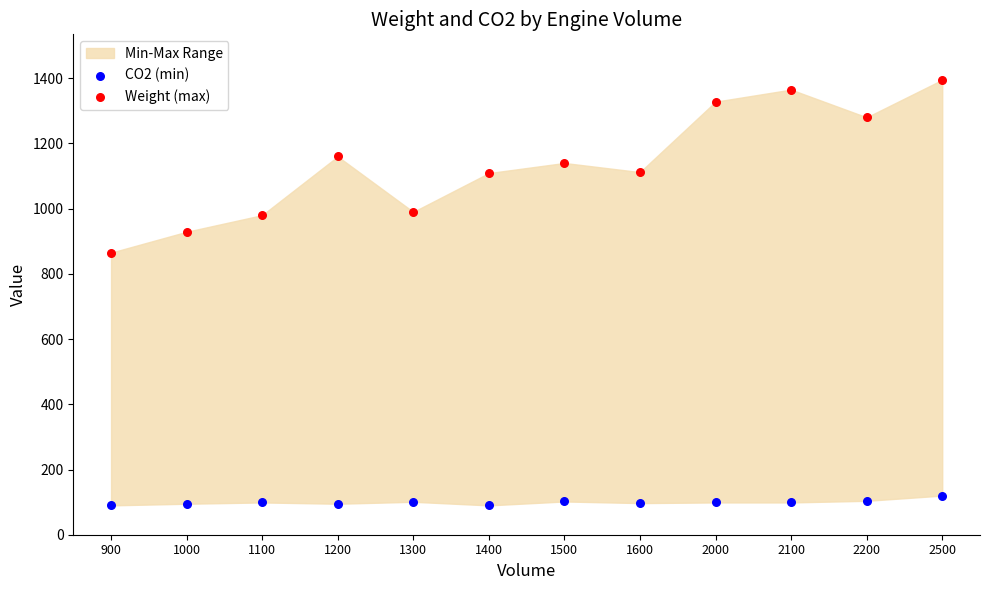

Across all data points, what is the range of Y values (max minus min)?

1305